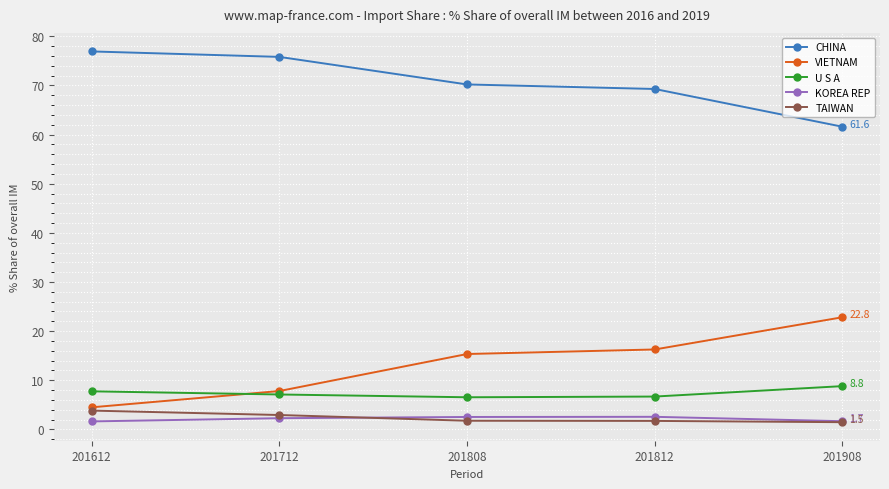

Which series changed the most between 201612 and 201812?

VIETNAM